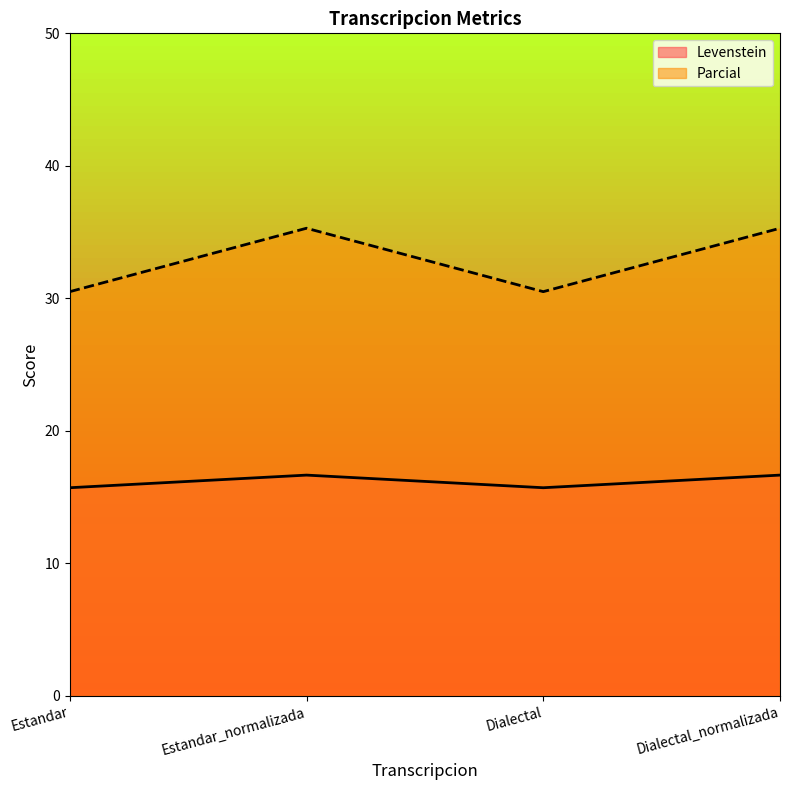

What is the difference between the second highest and minimum values in the Parcial series?

4.8